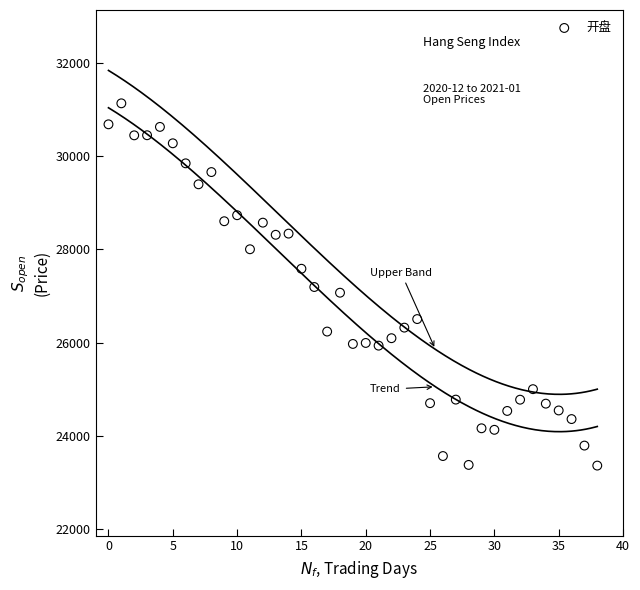

What is the range of Y values (max minus min)?

7763.6